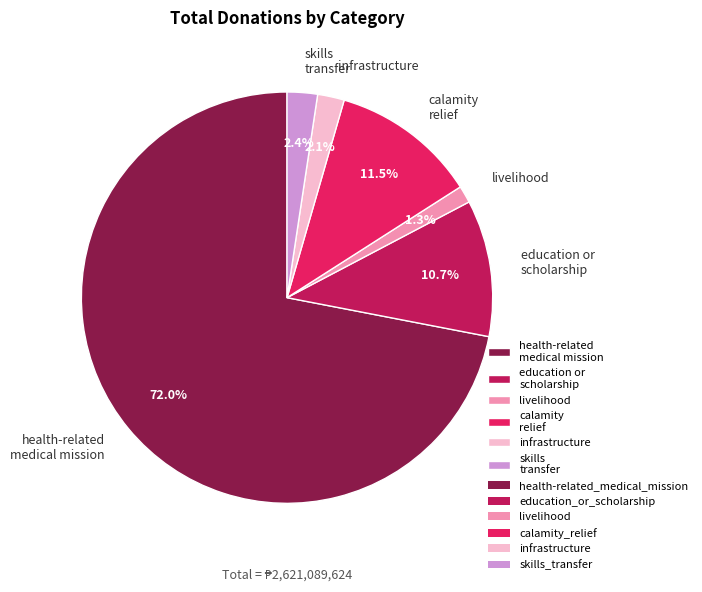

Approximately how many times larger is the value at infrastructure compared to skills transfer?

0.9